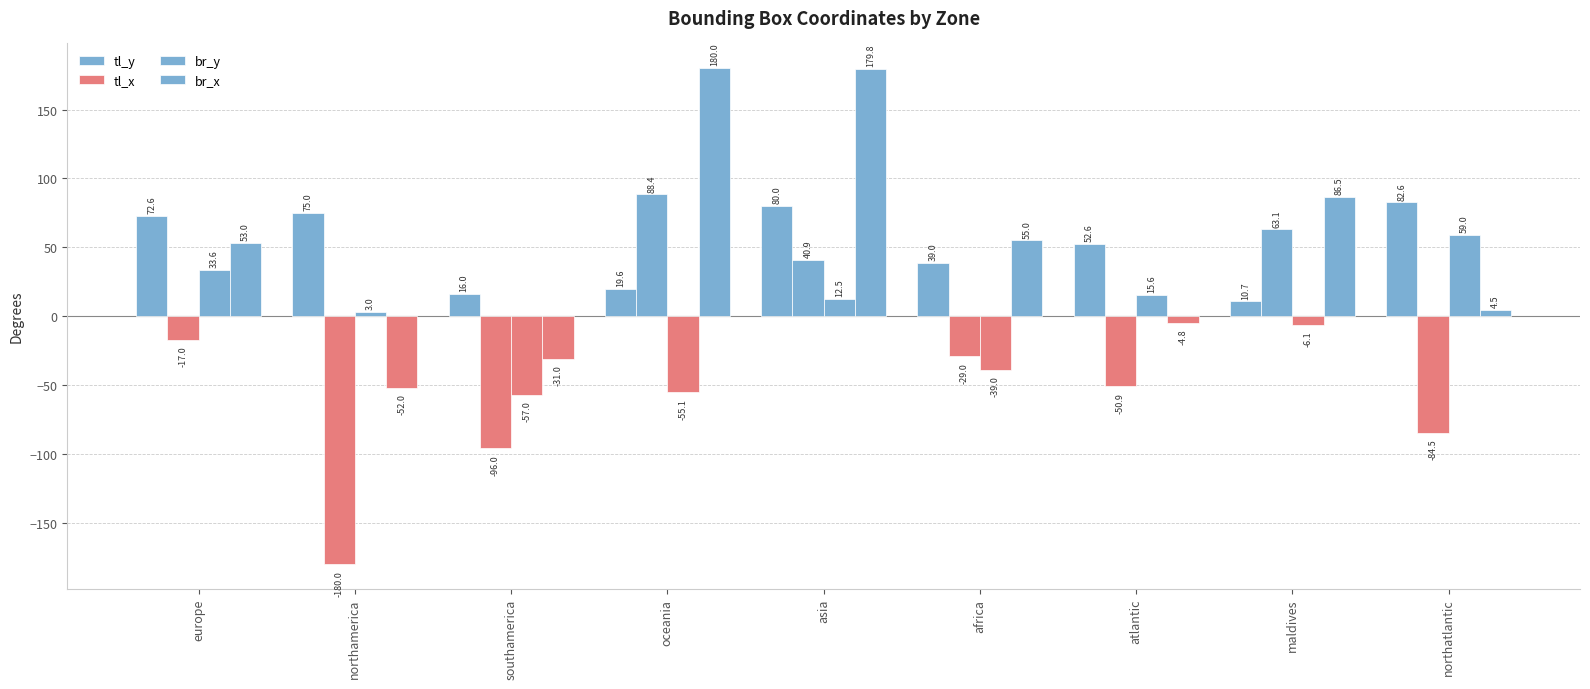

Where does the br_x series first go above 53?

europe